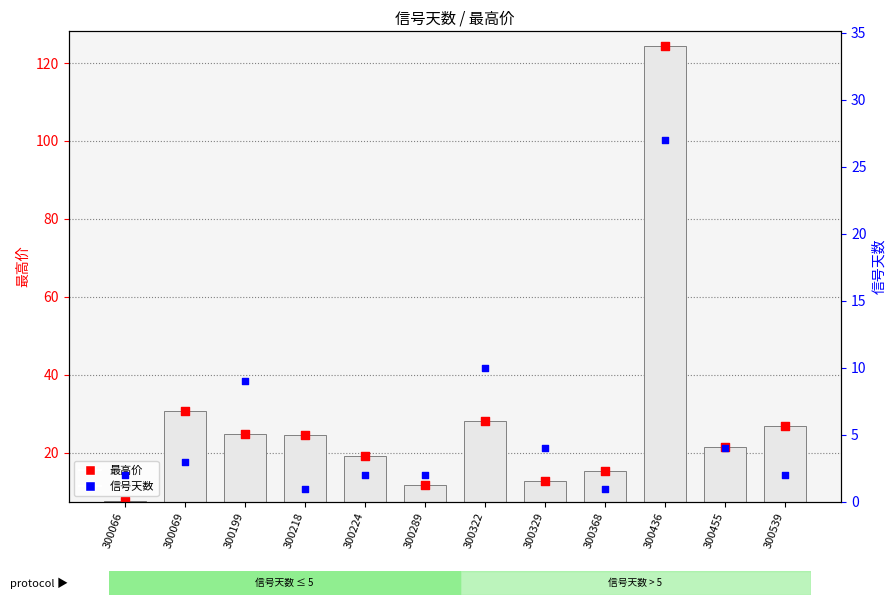

At which category is the sum across all series the highest?

300436